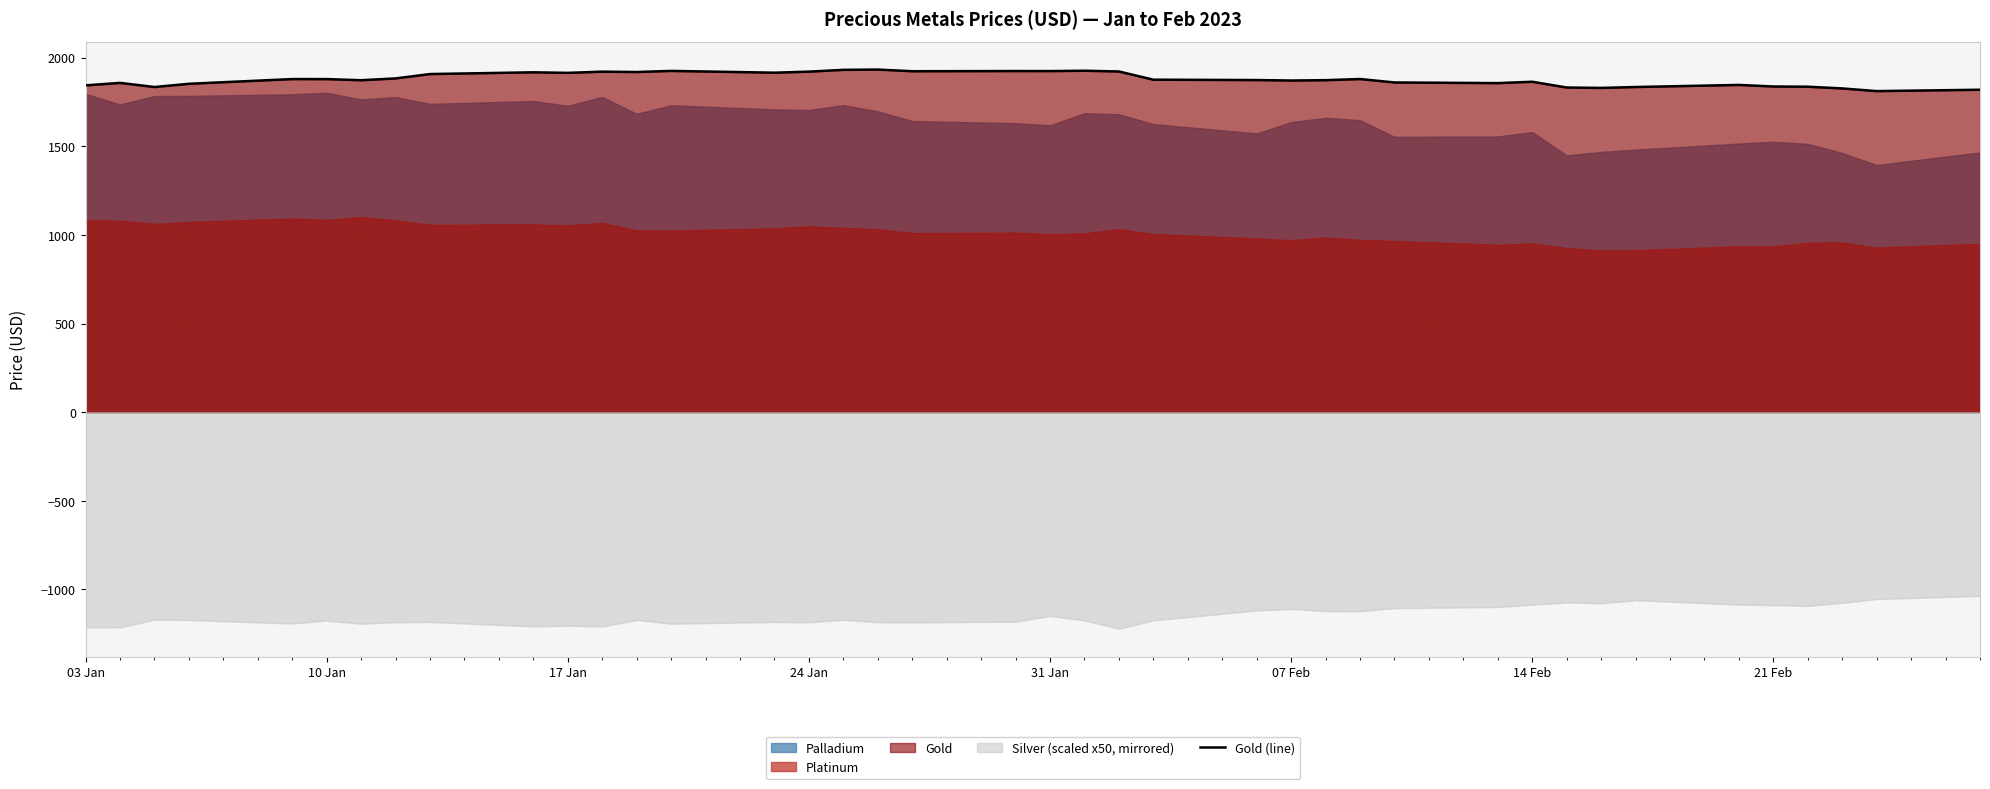

Where is the data nearest to the value 1871?

07 Feb